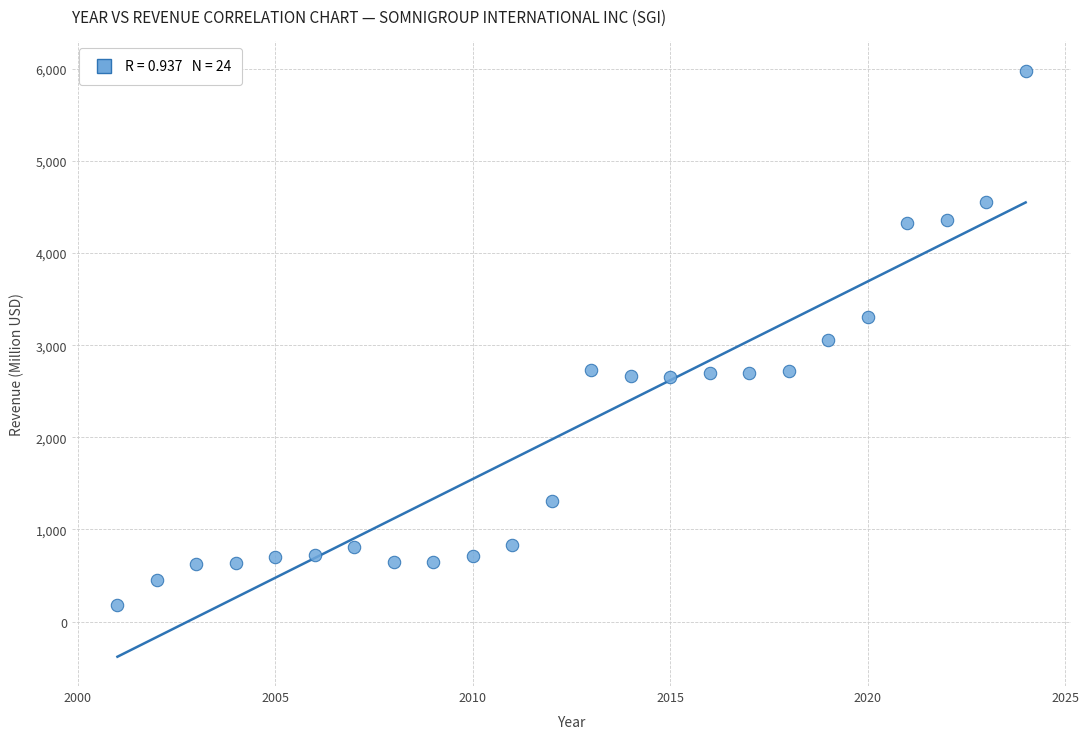

What is the range of X values (max minus min)?

23.0